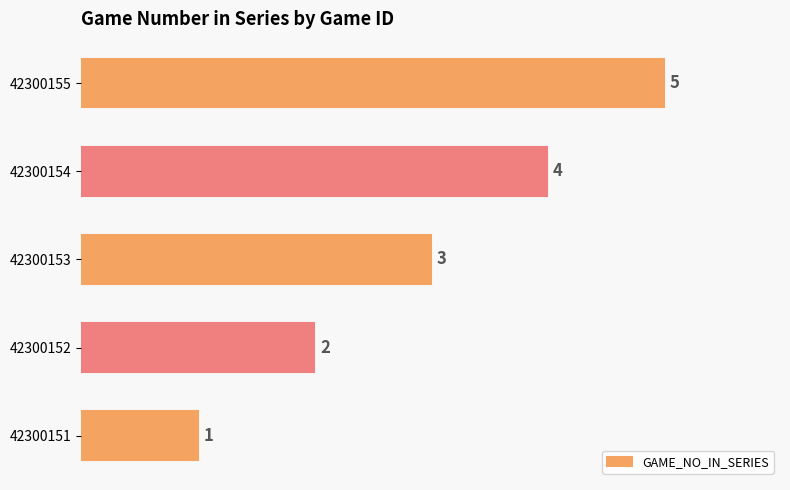

Count the values in the range 2 to 4.

3